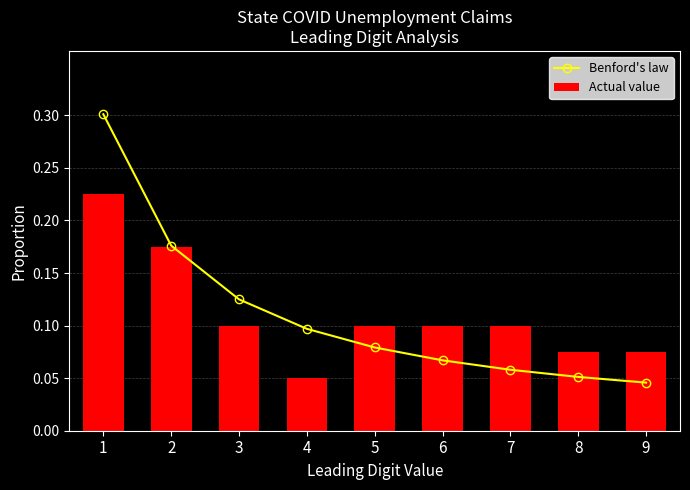

List the labels in order of Actual value value, smallest first.

4, 8, 9, 3, 5, 6, 7, 2, 1